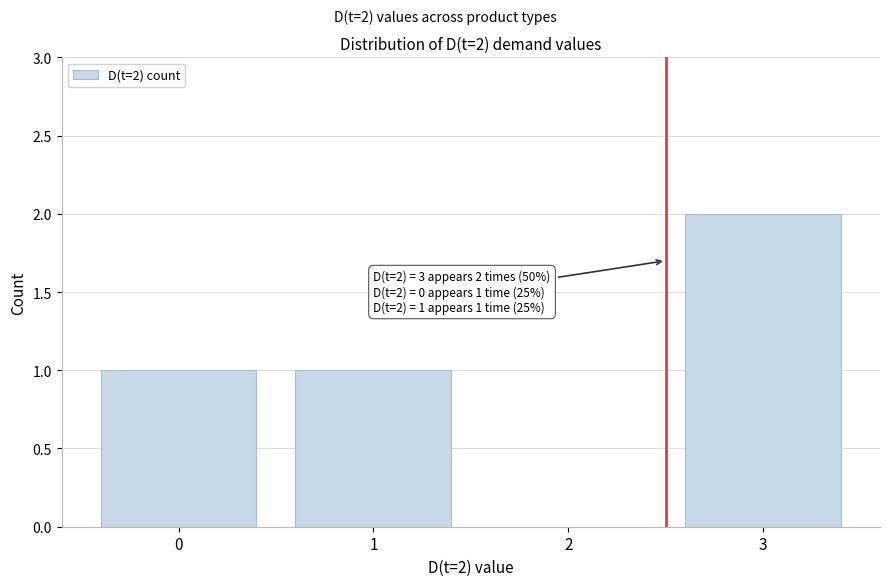

Reading left to right, transcribe all the data shown in this chart.

0=1	1=1	2=0	3=2